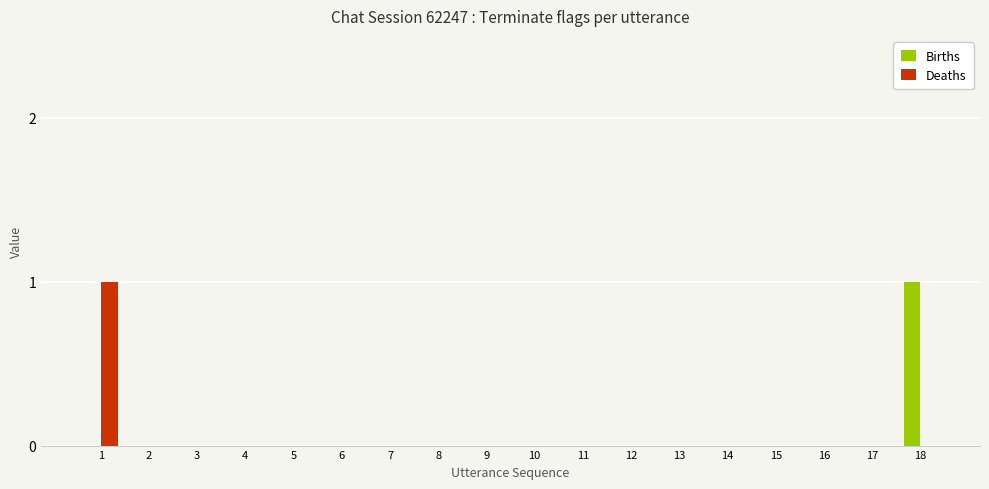

Which series changed the most between 12 and 18?

Births